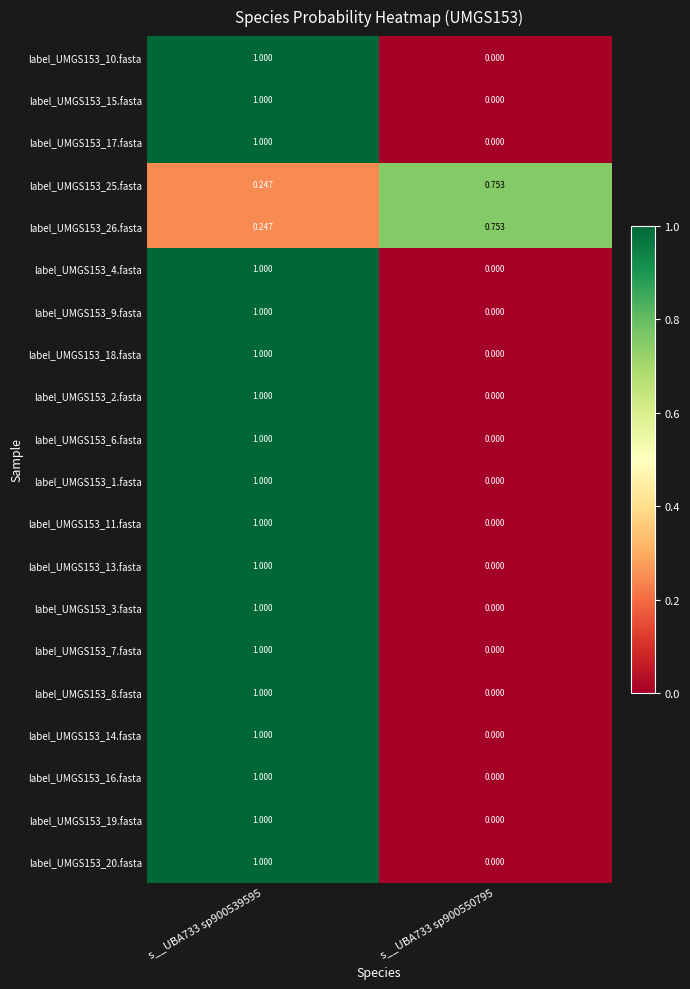

Which series has the widest spread of values?

label_UMGS153_10.fasta